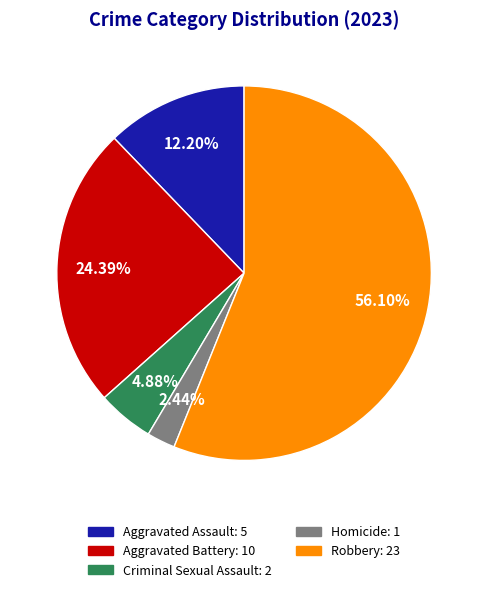

To the nearest percent, what portion does Criminal Sexual Assault represent?

5%